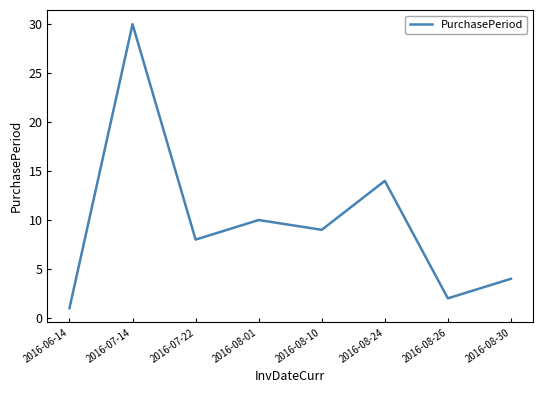

Between 2016-07-14 and 2016-08-10, which is larger?

2016-07-14